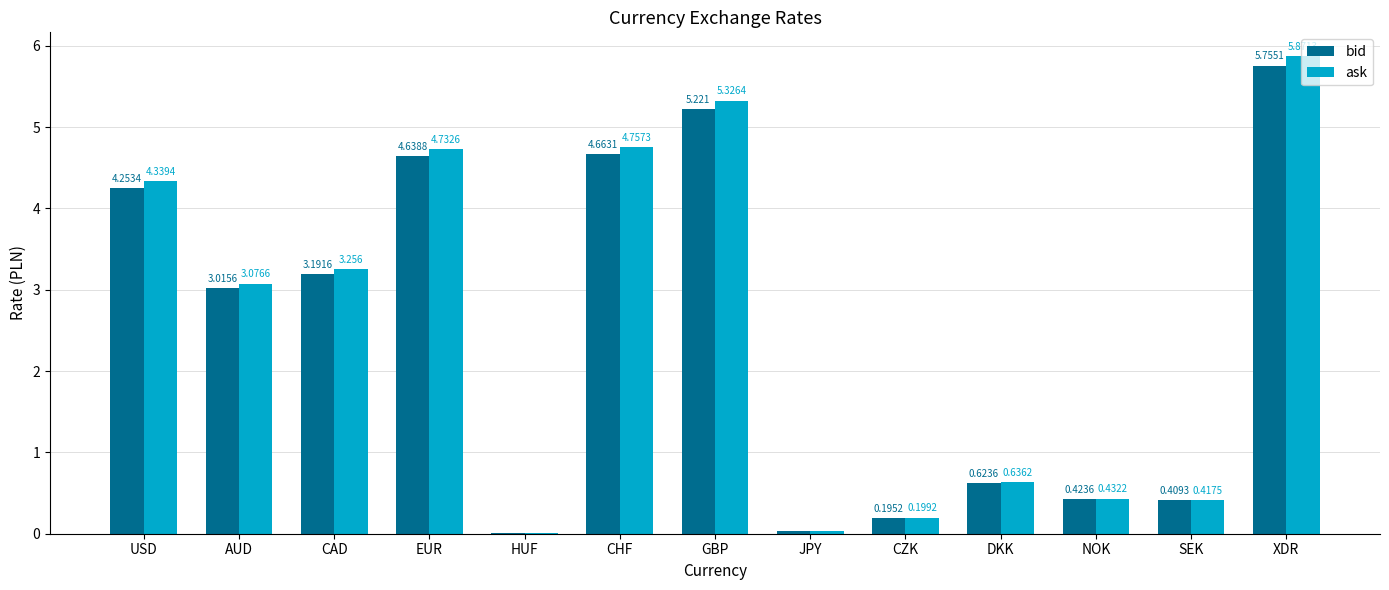

Which series has the largest total across all categories?

ask